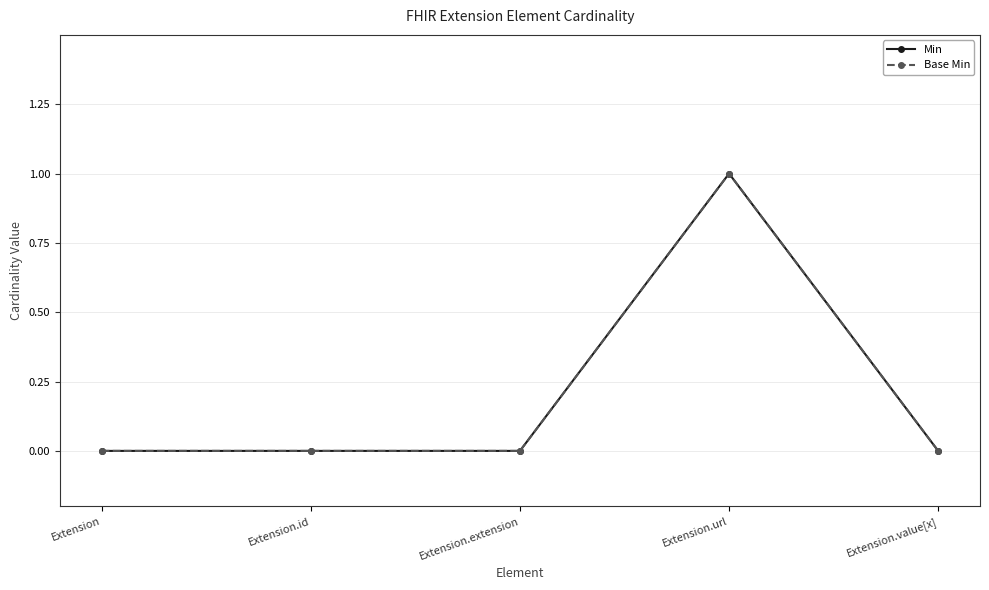

Reading left to right, transcribe all the data shown in this chart.

Min: 0	0	0	1	0
Base Min: 0	0	0	1	0